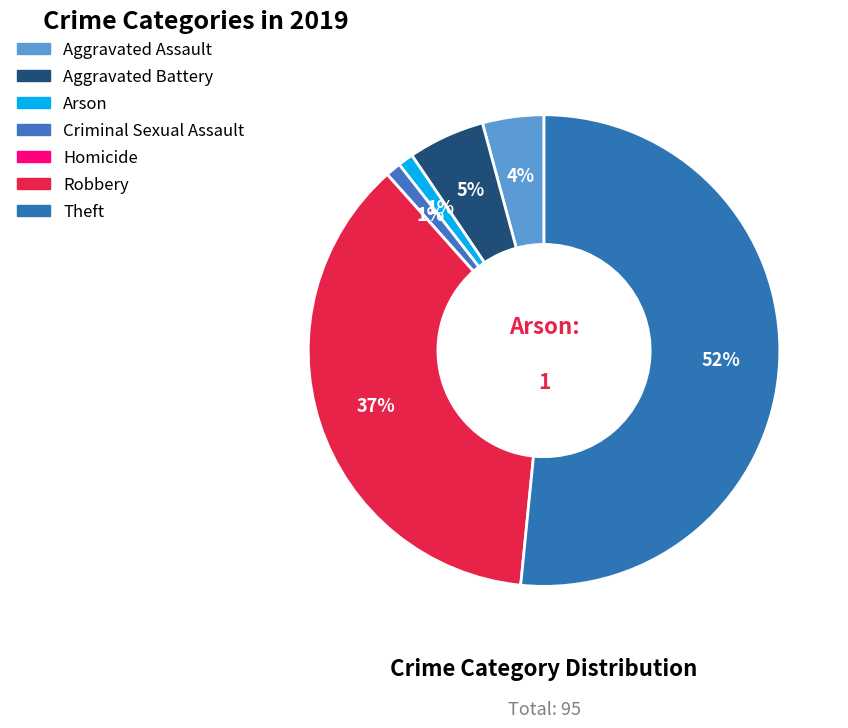

What percentage is the Robbery slice, to the nearest percent?

37%